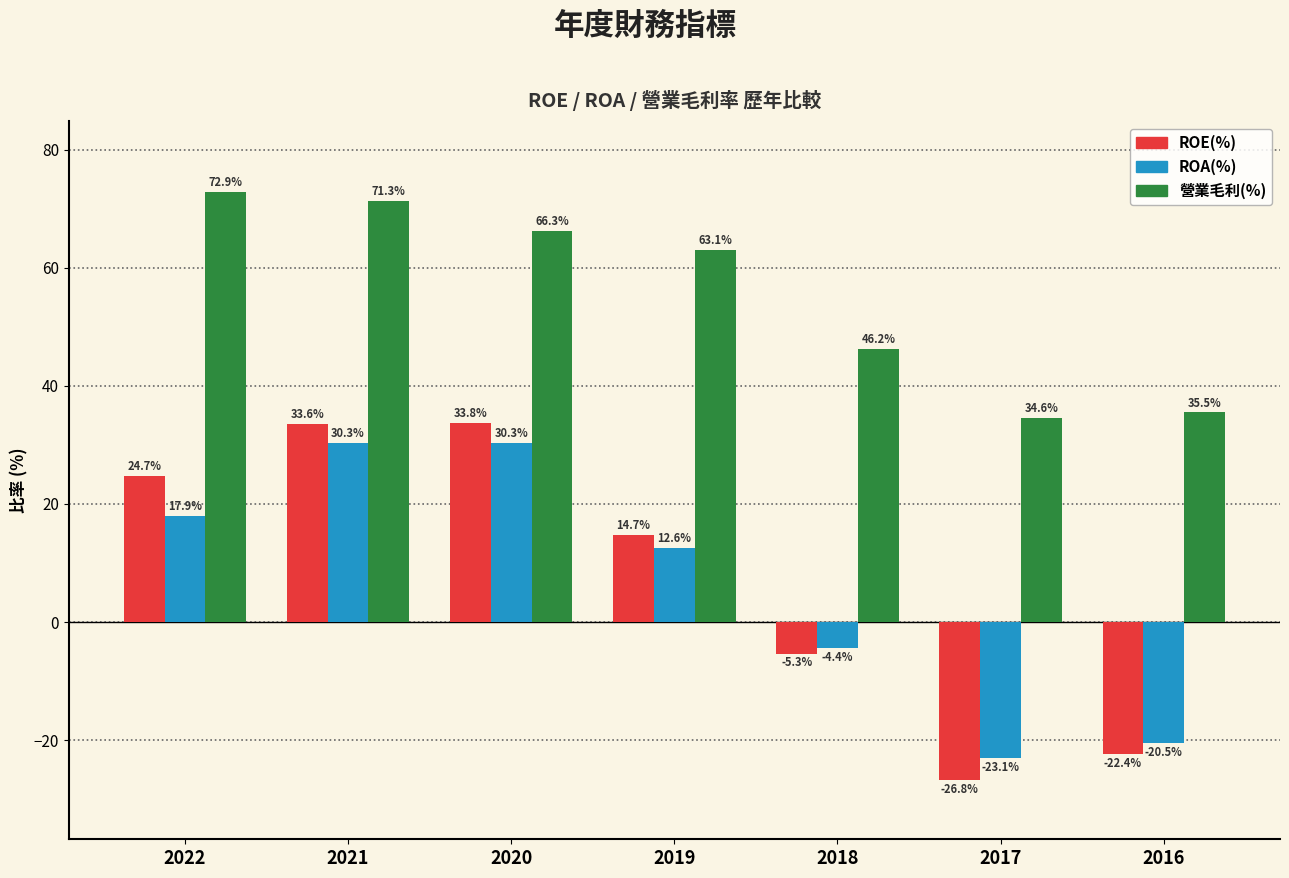

Which series has the largest range (max minus min)?

ROE(%)